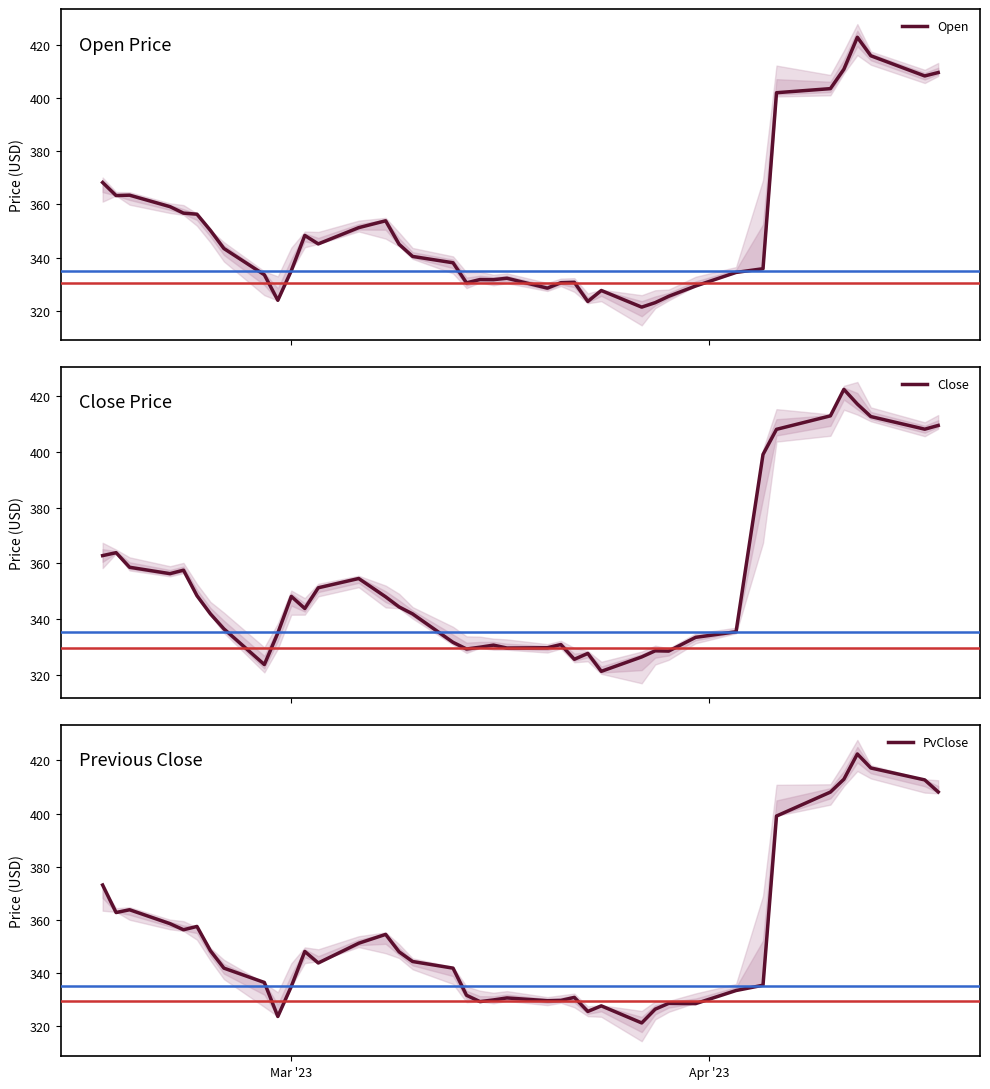

Reading left to right, extract all data points from this chart.

Open: 368.3	363.4	363.5	359.2	356.7	356.3	350.2	343.4	333.5	323.9	335.0	348.3	345.1	351.3	353.9	345.0	340.4	338.0	330.5	331.7	331.7	332.2	328.5	330.5	330.7	323.4	327.6	321.3	323.0	325.4	329.3	334.4	335.8	402.1	403.7	411.0	423.0	416.1	408.4	409.7
Close: 362.8	363.9	358.6	356.3	357.6	348.4	341.9	336.5	323.7	335.0	348.2	343.9	351.3	354.6	348.0	344.4	341.9	331.7	329.3	330.0	330.7	329.7	329.8	330.9	325.6	327.7	321.3	326.5	328.7	328.6	333.5	335.5	399.1	408.1	412.9	422.4	417.2	412.7	408.1	409.5
PvClose: 373.2	362.8	363.9	358.6	356.3	357.6	348.4	341.9	336.5	323.7	335.0	348.2	343.9	351.3	354.6	348.0	344.4	341.9	331.7	329.3	330.0	330.7	329.7	329.8	330.9	325.6	327.7	321.3	326.5	328.7	328.6	333.5	335.5	399.1	408.1	412.9	422.4	417.2	412.7	408.1